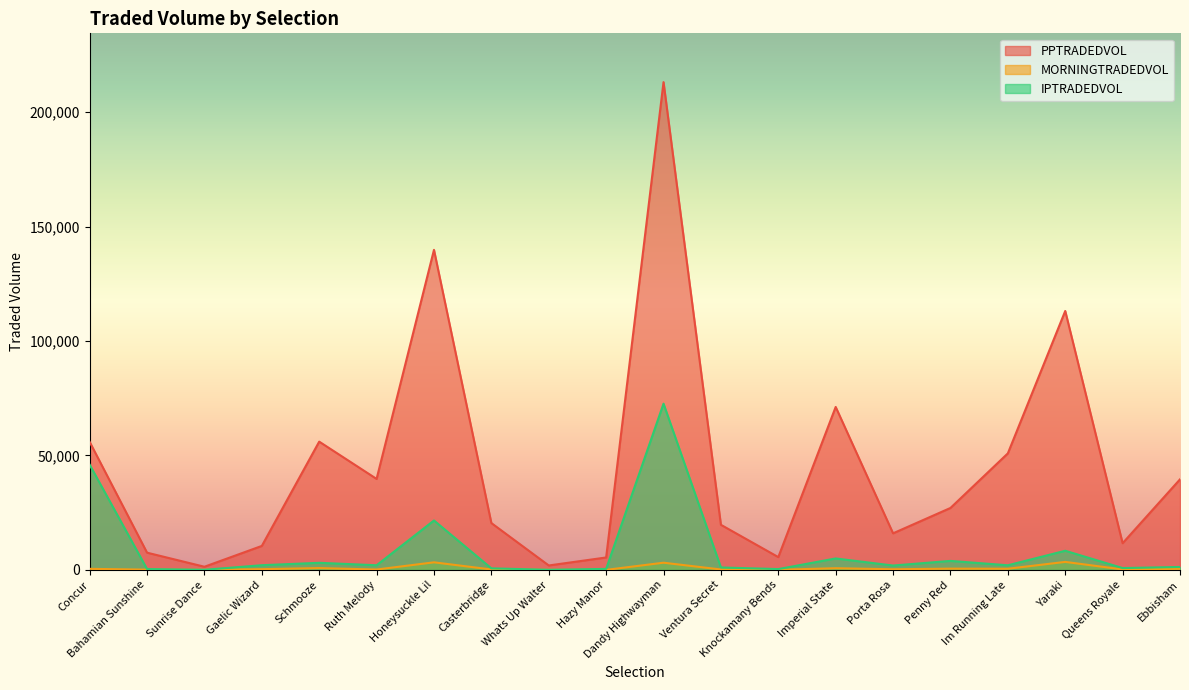

How many interior local valleys does the MORNINGTRADEDVOL series have?

7